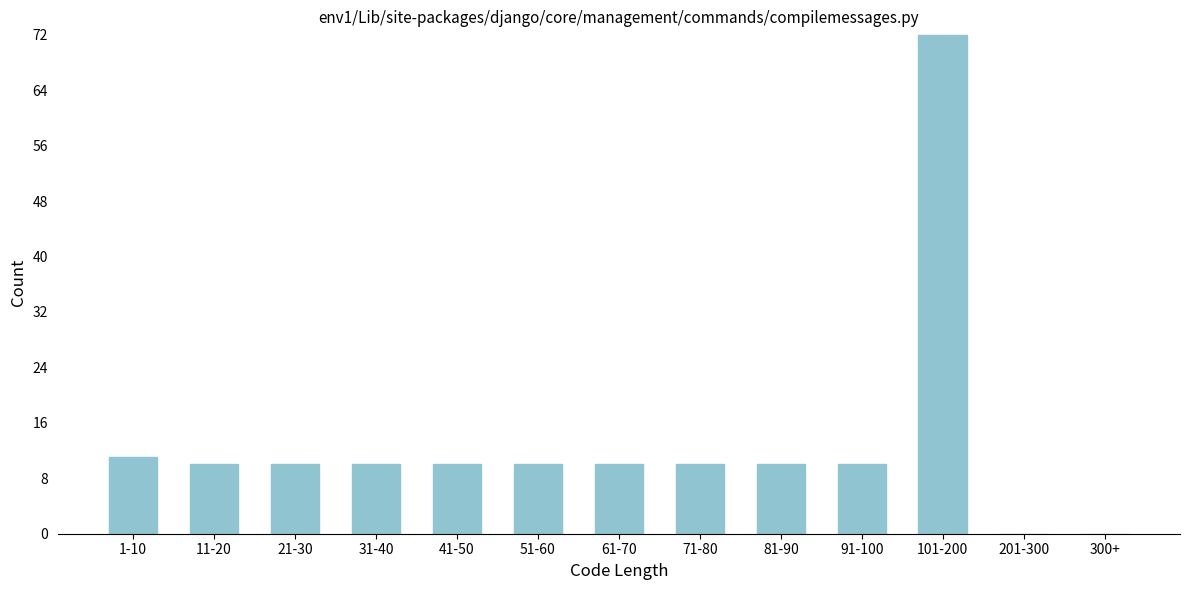

Reading left to right, extract all data points from this chart.

1-10=11	11-20=10	21-30=10	31-40=10	41-50=10	51-60=10	61-70=10	71-80=10	81-90=10	91-100=10	101-200=72	201-300=0	300+=0